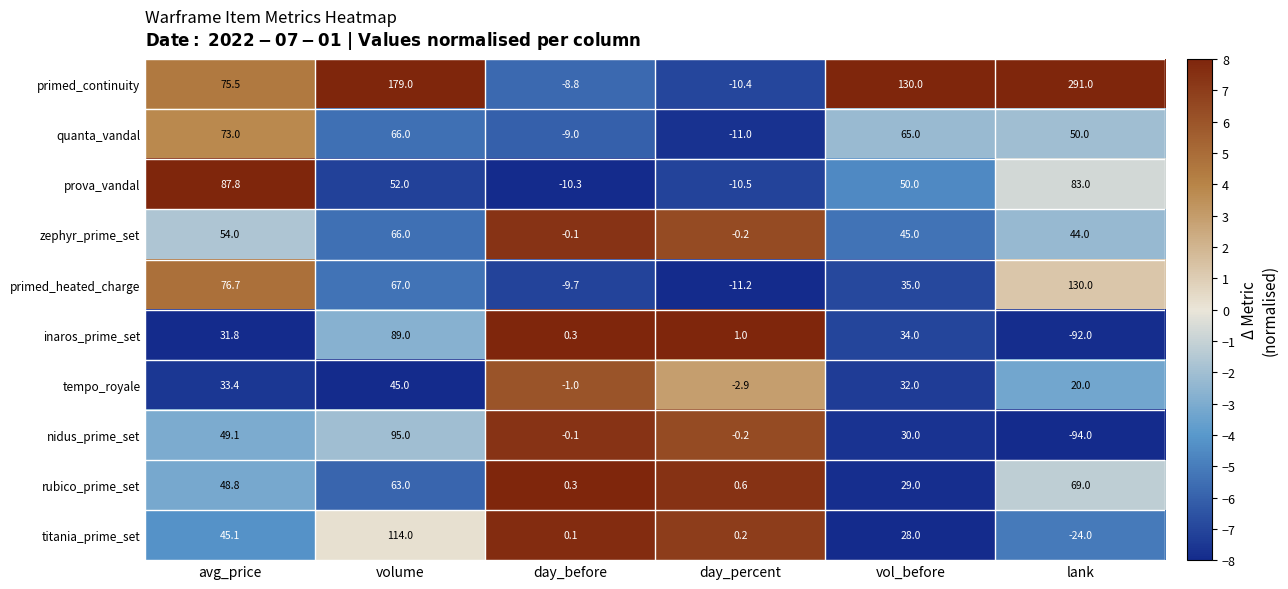

Is the value of primed_heated_charge at vol_before greater than the value of zephyr_prime_set at avg_price?

No